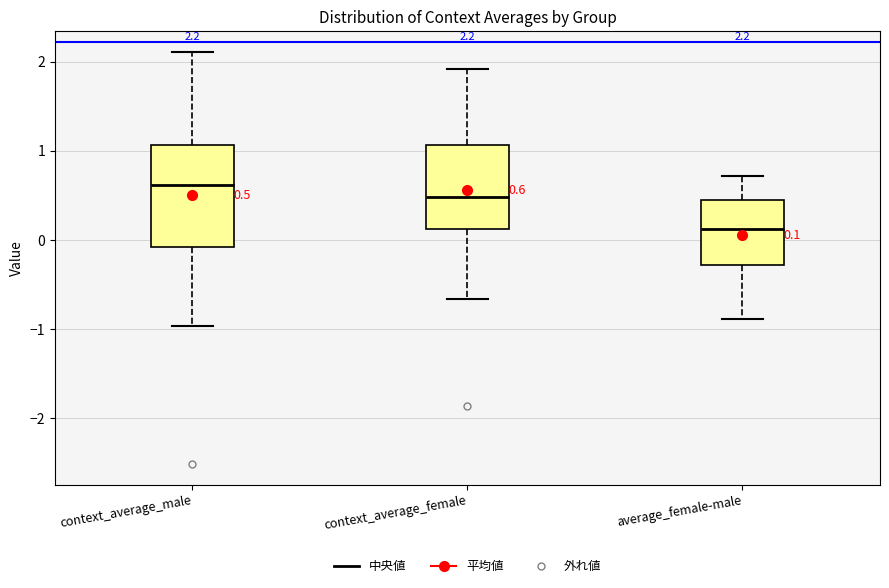

Which box has the lowest median line?

average_female-male